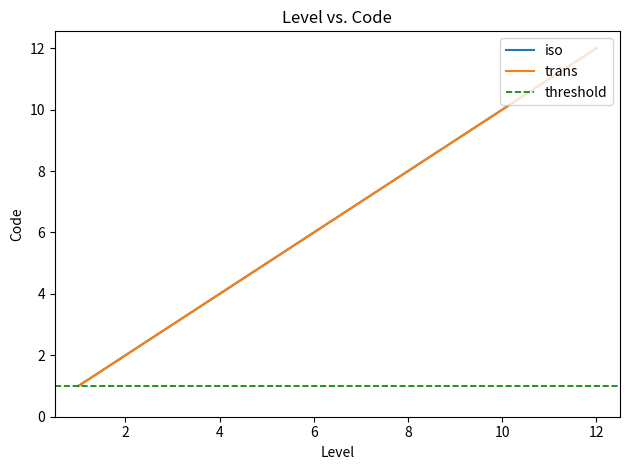

What is the difference between the second highest and second lowest values in the iso series?

9